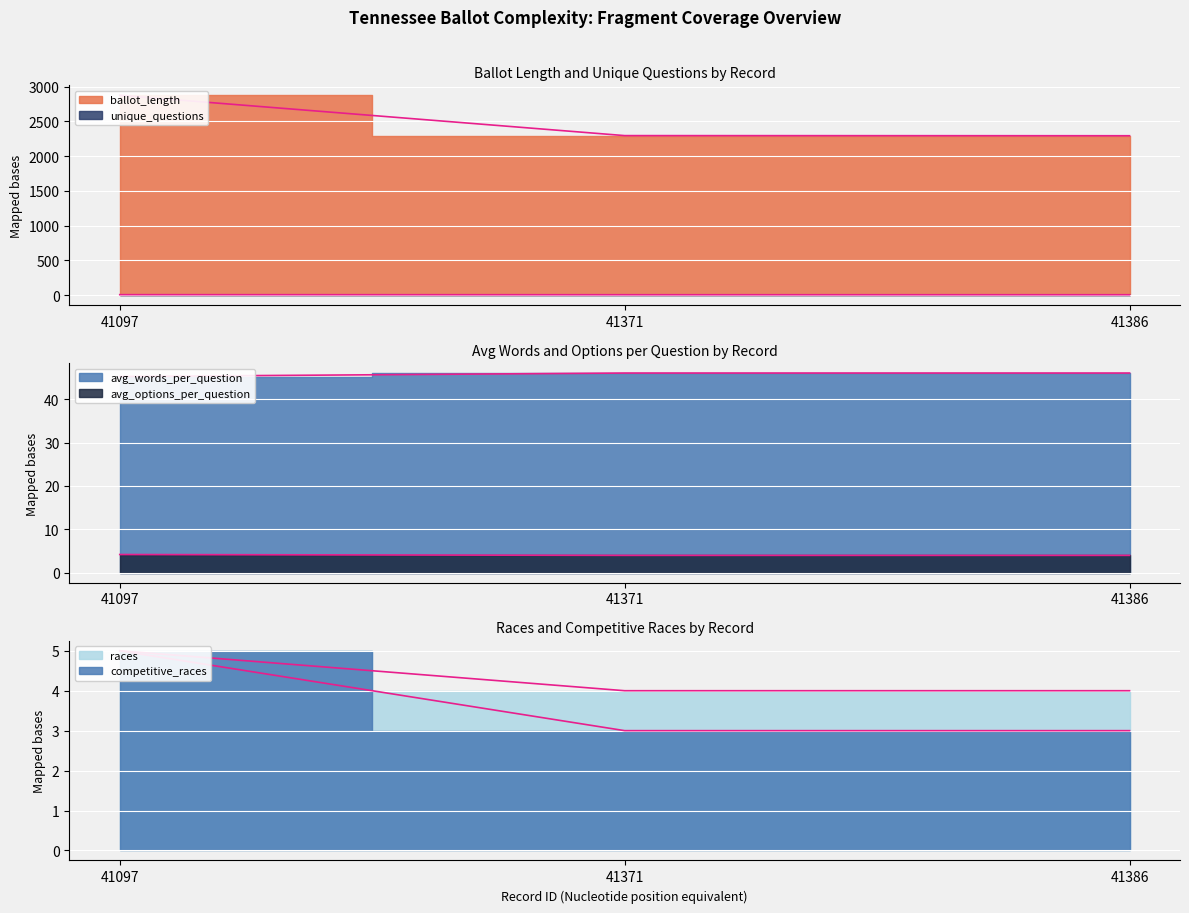

Which label corresponds to the largest value in the chart?

41097